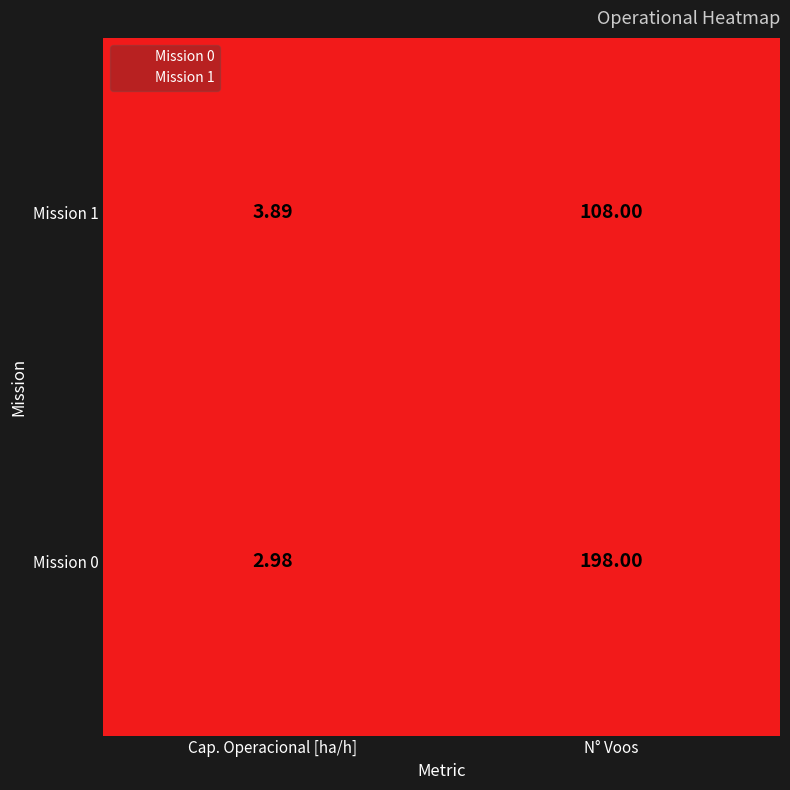

What are all the series names shown in the legend?

Mission 0, Mission 1